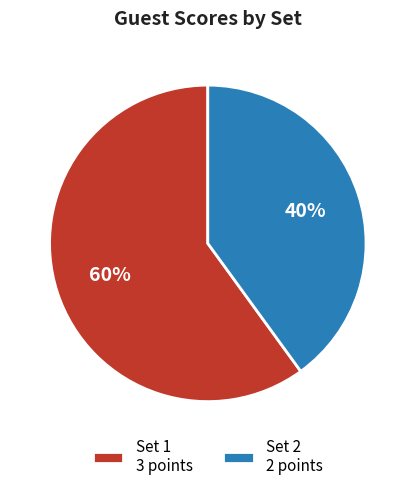

Do Set 1 and Set 2 together represent more than half of the pie?

Yes